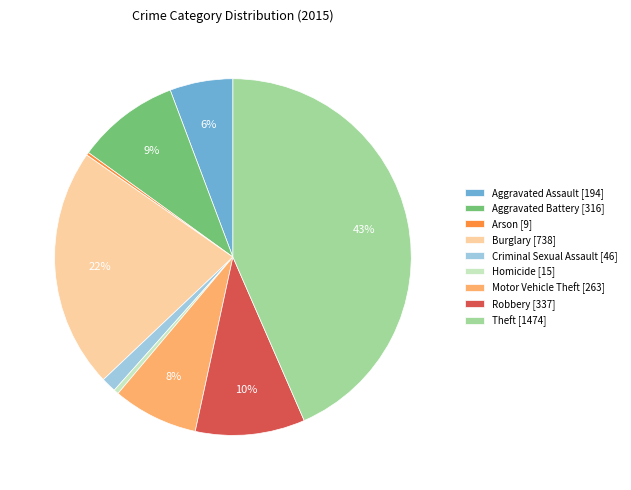

What percentage is the Burglary slice, to the nearest percent?

22%